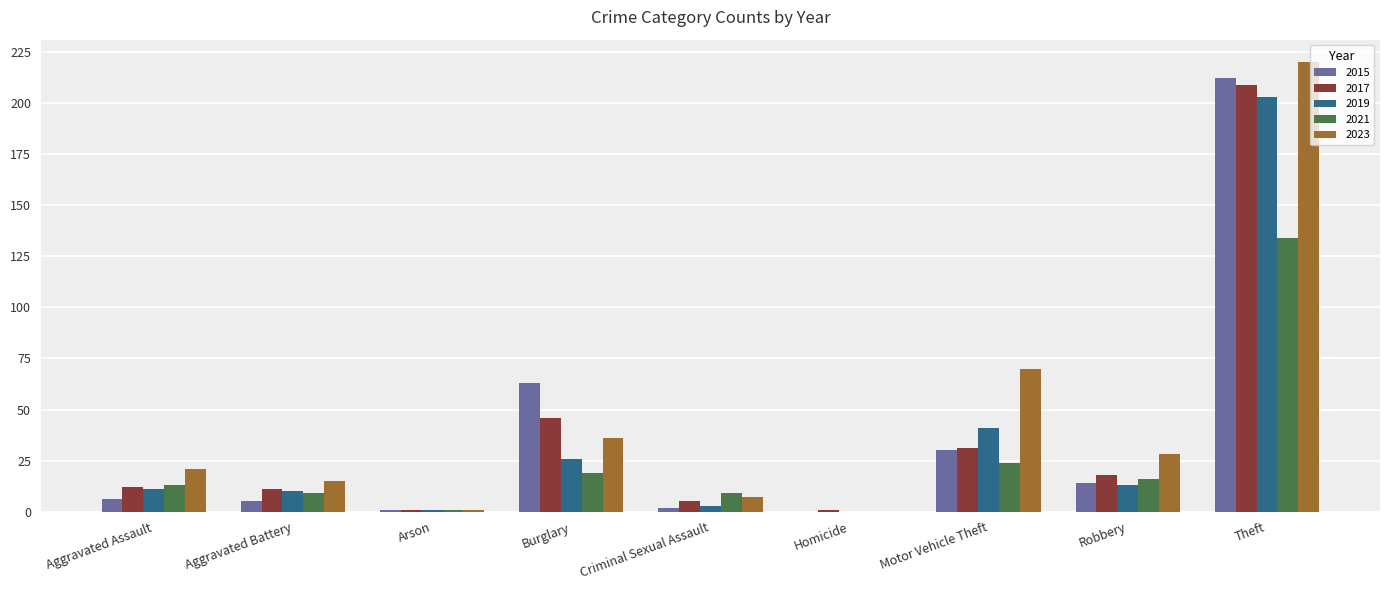

At which category is the sum across all series the highest?

Theft